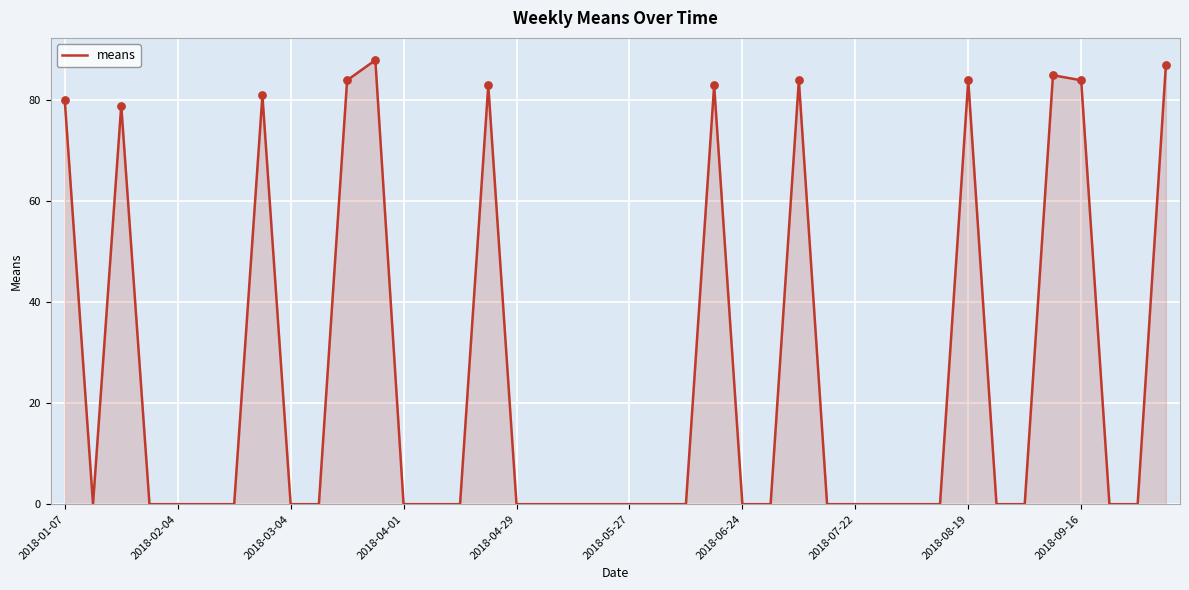

What is the maximum value shown in the chart?

88